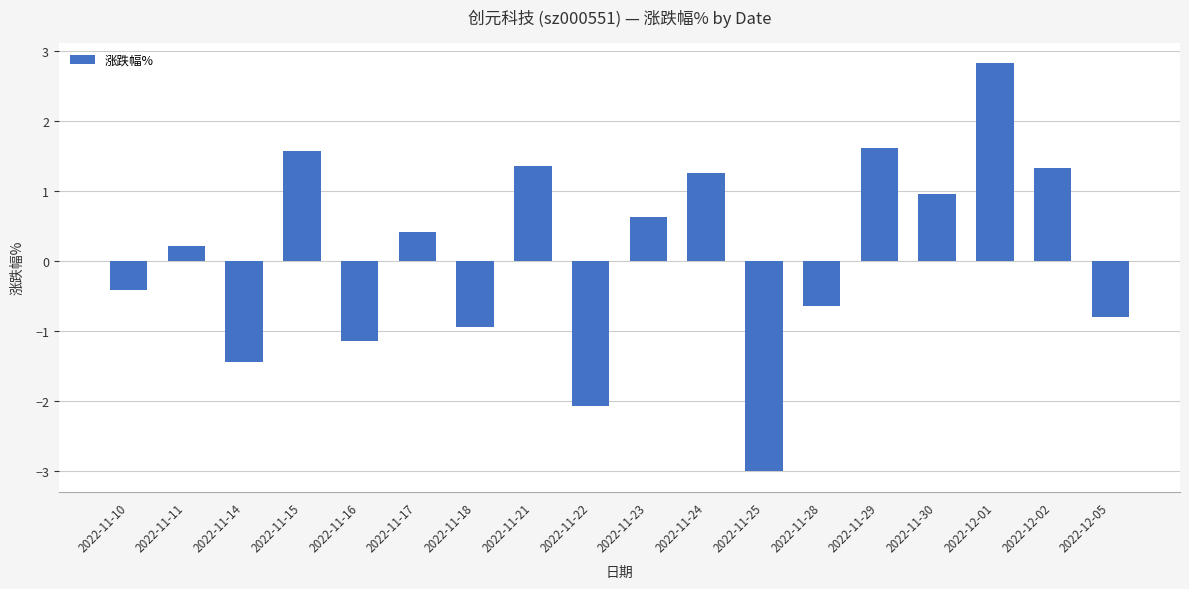

Where does the data first go above 0?

2022-11-11